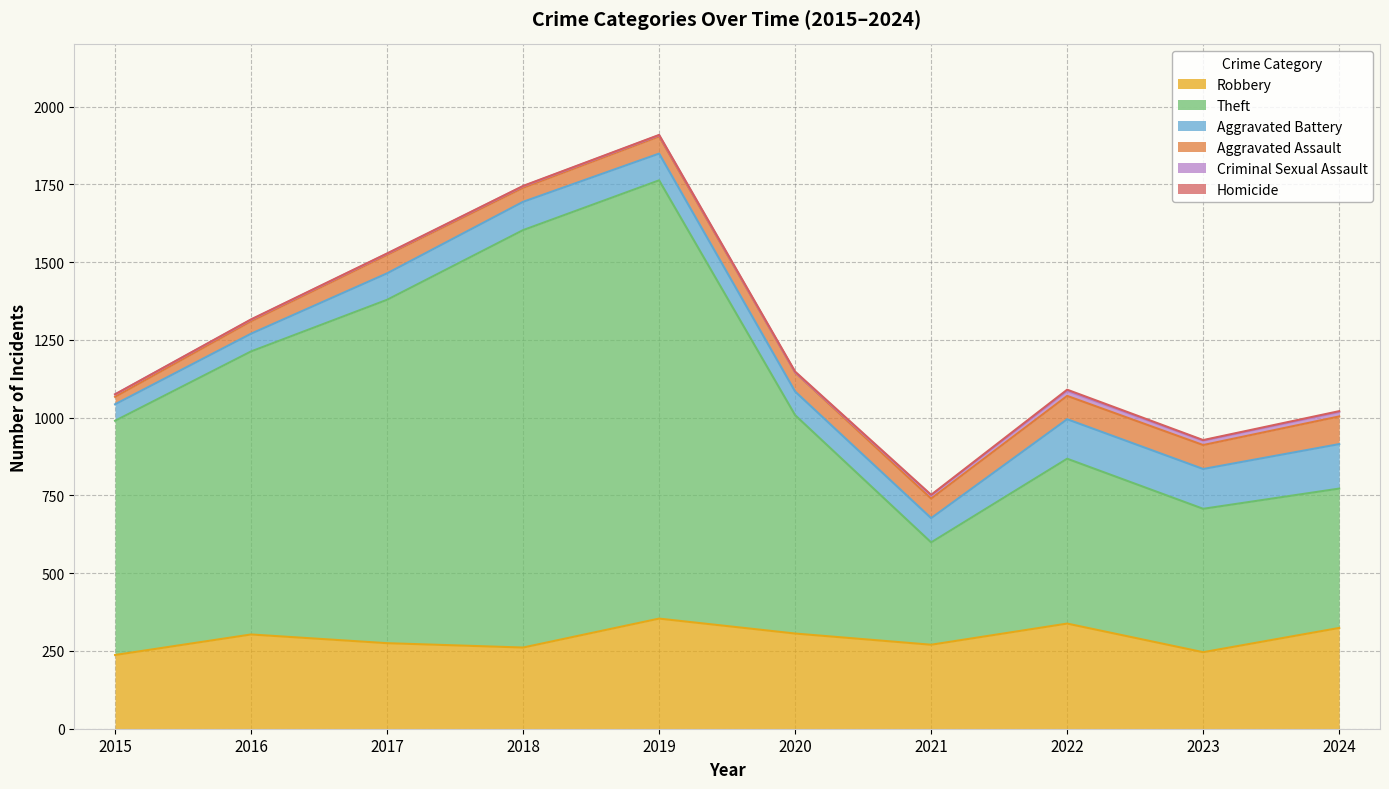

Is it true that Robbery equals 499 at 2022?

False